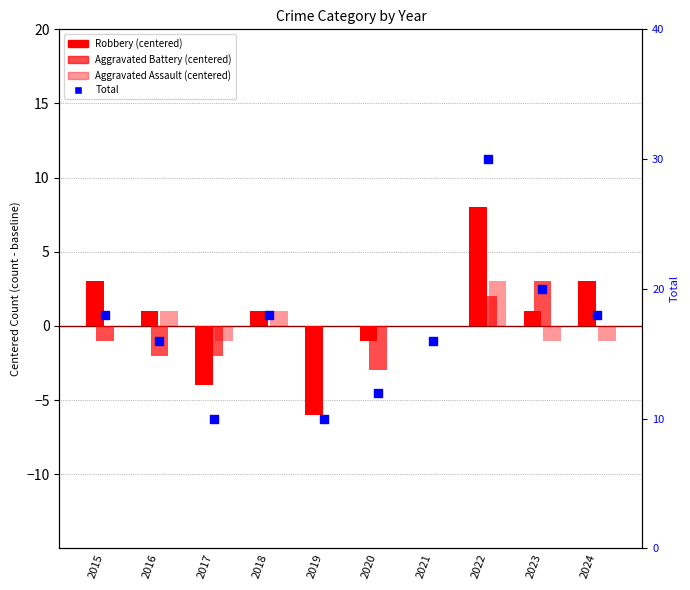

Which series has the widest spread of Y values?

Total